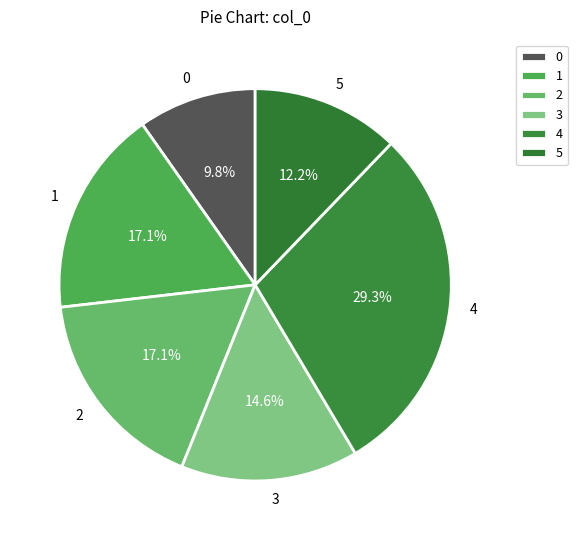

To the nearest percent, what percentage of the pie is 1?

17%